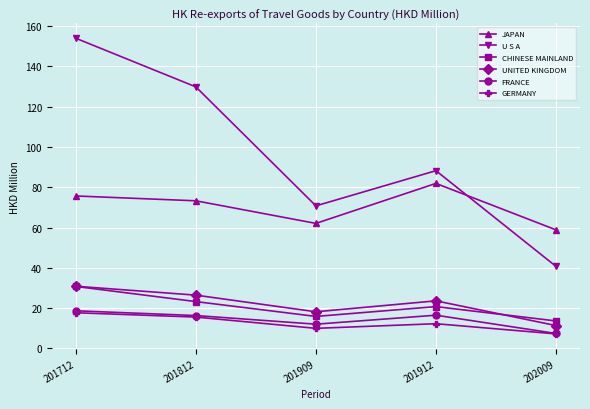

True or false: UNITED KINGDOM has a value of 30.8 at 201712.

True